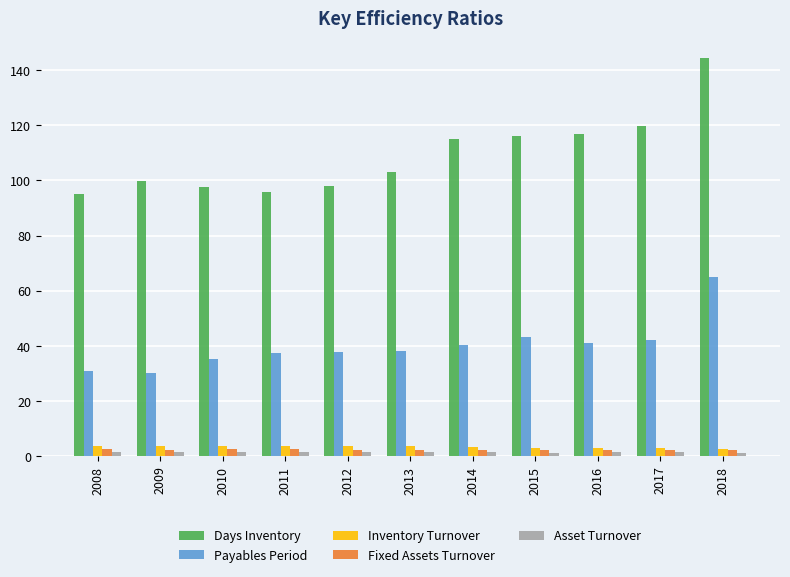

How many bars are there in total?

55